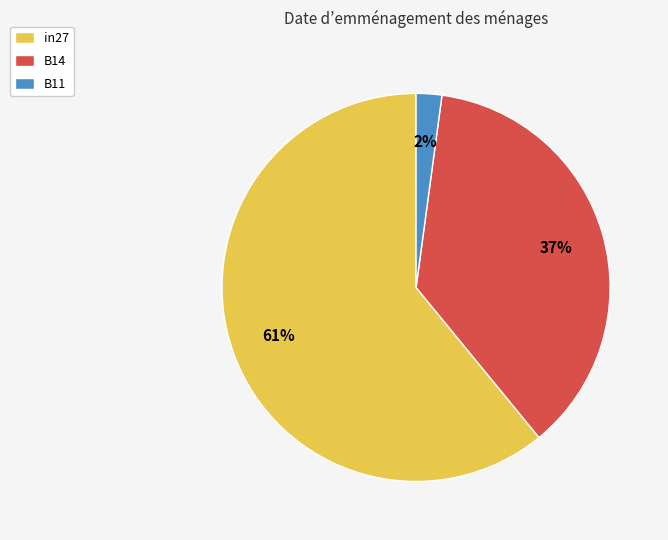

To the nearest percent, what percentage of the pie is B11?

2%